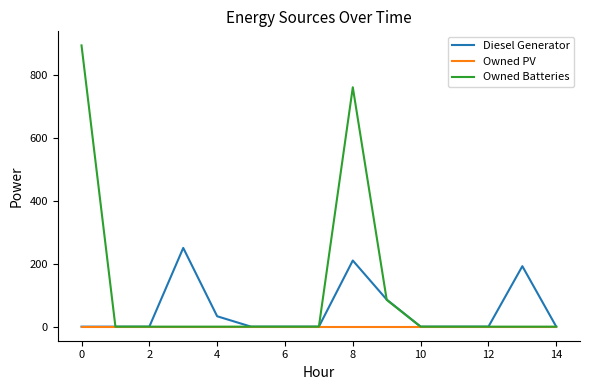

What is the maximum value shown in the chart?

893